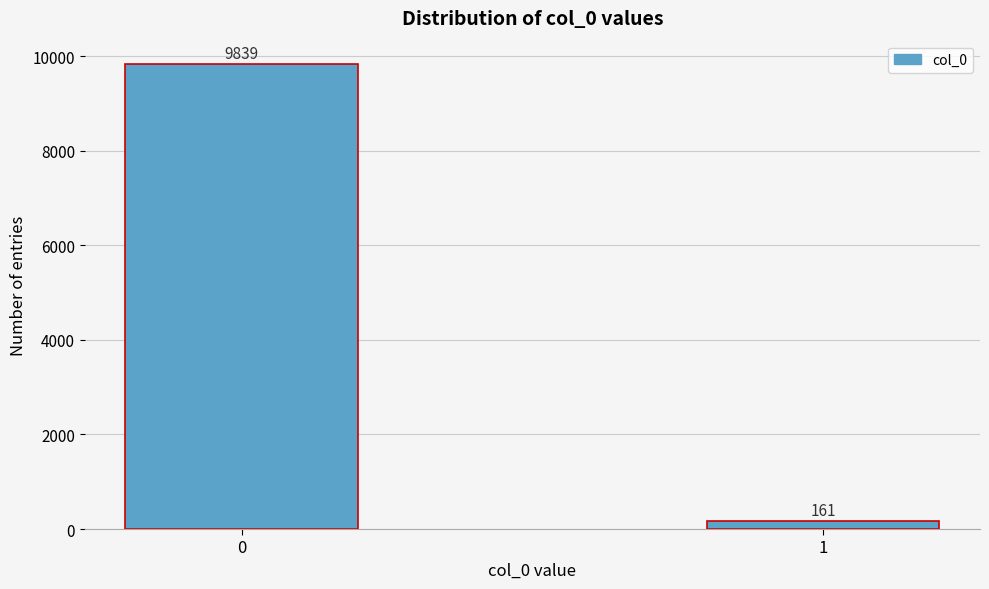

Reading left to right, extract all data points from this chart.

9839	161